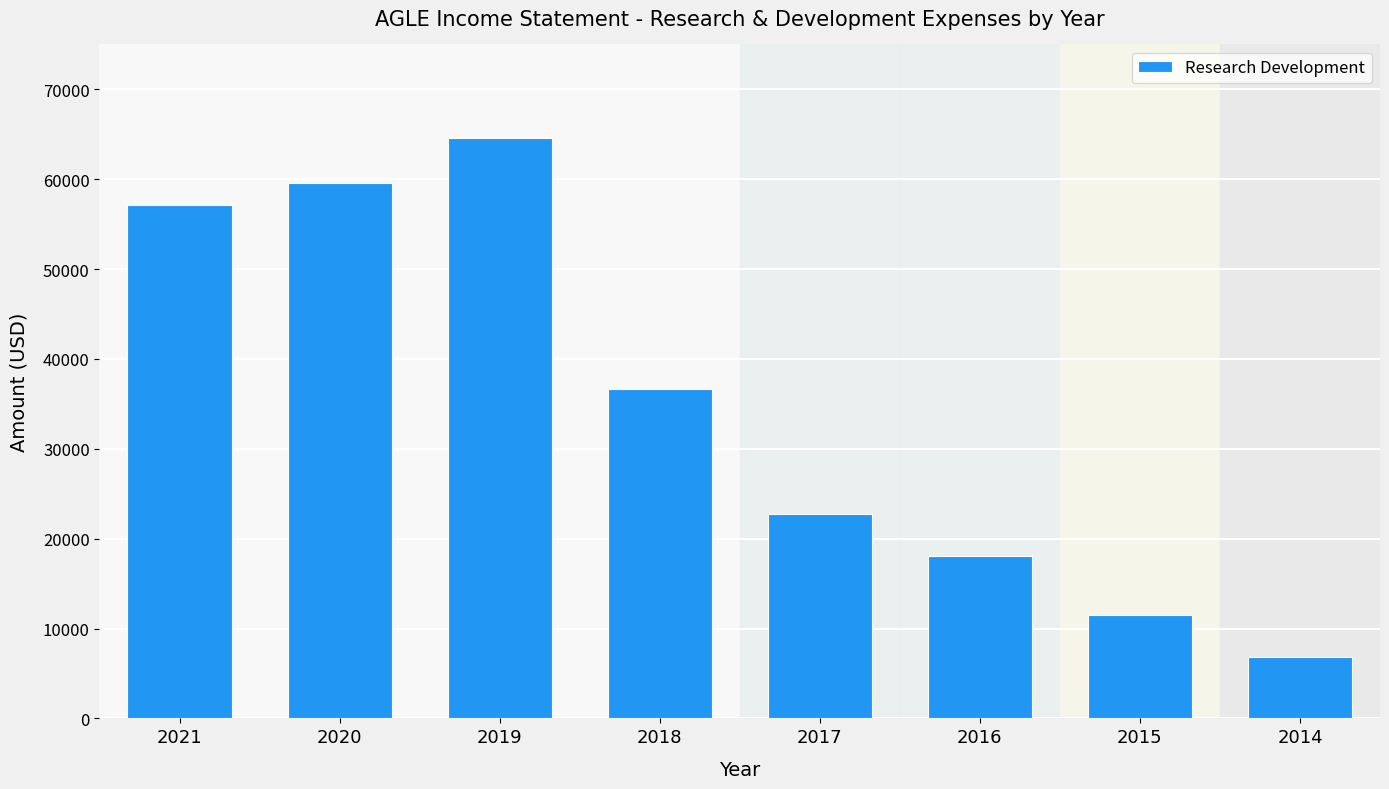

What is the value of the 1st bar from the left?

57100